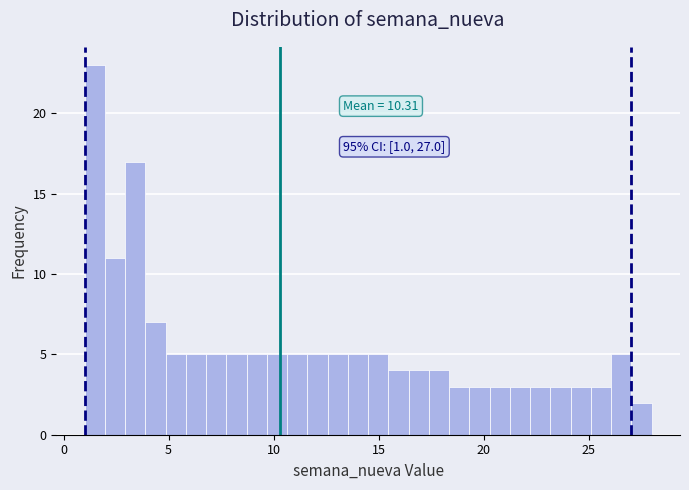

Read against the x-axis, roughly where is the centre of the tallest bar?

1.5